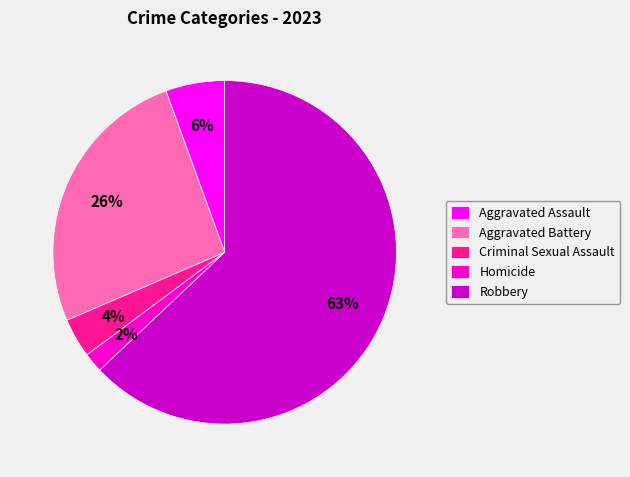

Which category has the smallest portion of the pie?

Homicide